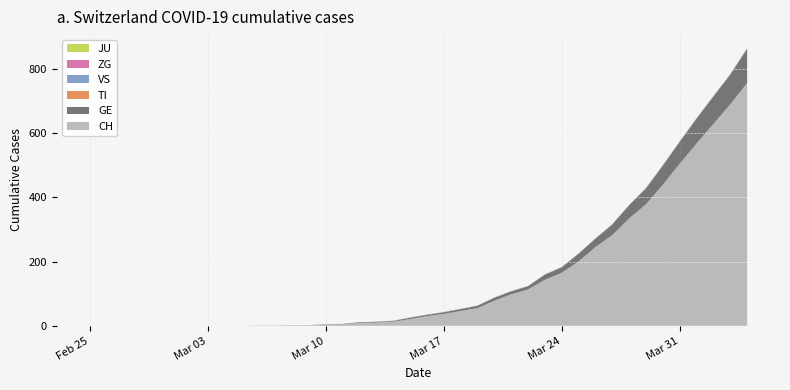

Reading right to left, extract all data points from this chart.

CH: 755	689	628	567	504	439	378	334	282	245	200	165	143	113	98	78	55	46	37	30	21	13	10	9	5	4	2	2	1	1	0	0	0	0	0	0	0	0	0	0
TI: 0	0	0	0	0	0	0	0	0	0	0	0	0	0	0	0	0	0	0	0	0	0	0	0	0	0	0	0	0	0	0	0	0	0	0	0	0	0	0	0
GE: 106	92	85	77	68	59	49	41	33	26	24	17	16	10	9	9	7	6	5	4	4	2	2	2	1	1	0	0	0	0	0	0	0	0	0	0	0	0	0	0
JU: 0	0	0	0	0	0	0	0	0	0	0	0	0	0	0	0	0	0	0	0	0	0	0	0	0	0	0	0	0	0	0	0	0	0	0	0	0	0	0	0
VS: 1	1	1	1	1	1	1	1	1	1	1	1	1	1	1	1	1	1	1	1	1	1	1	0	0	0	0	0	0	0	0	0	0	0	0	0	0	0	0	0
ZG: 2	1	1	1	1	1	1	0	0	0	0	0	0	0	0	0	0	0	0	0	0	0	0	0	0	0	0	0	0	0	0	0	0	0	0	0	0	0	0	0